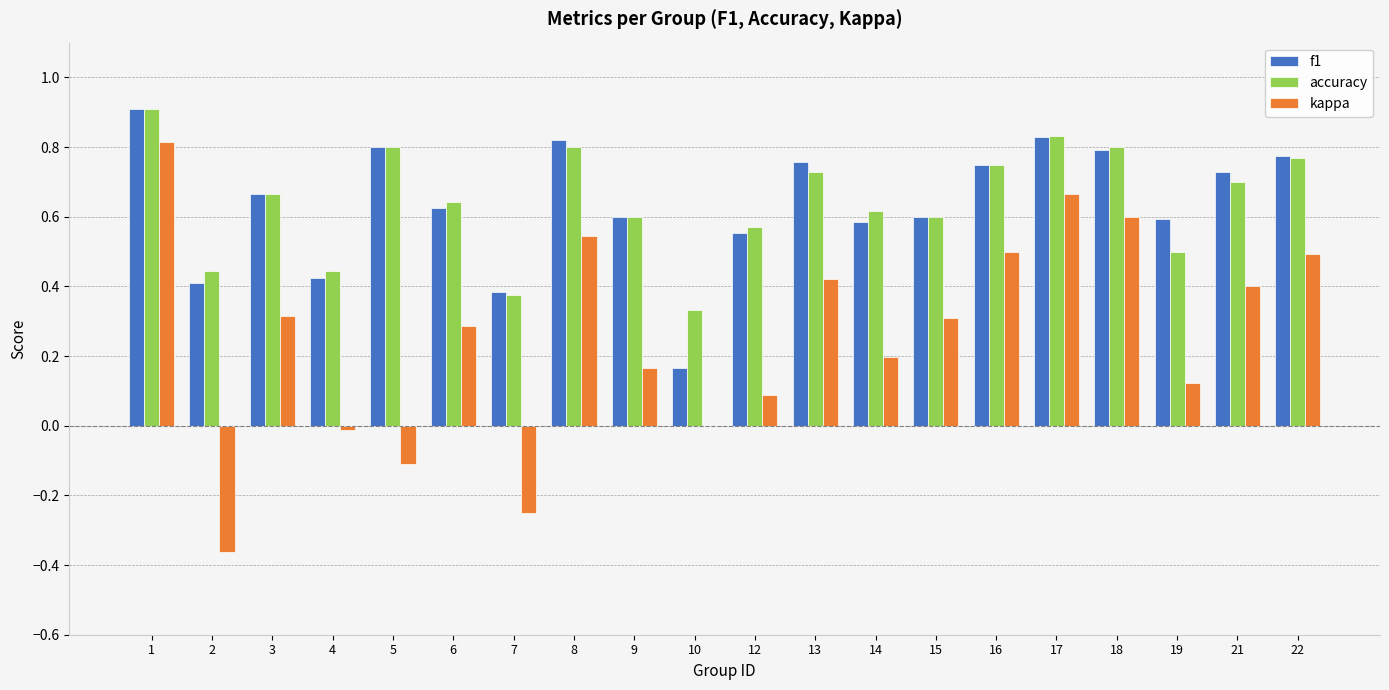

Is the value of accuracy at 12 greater than the value of kappa at 8?

Yes